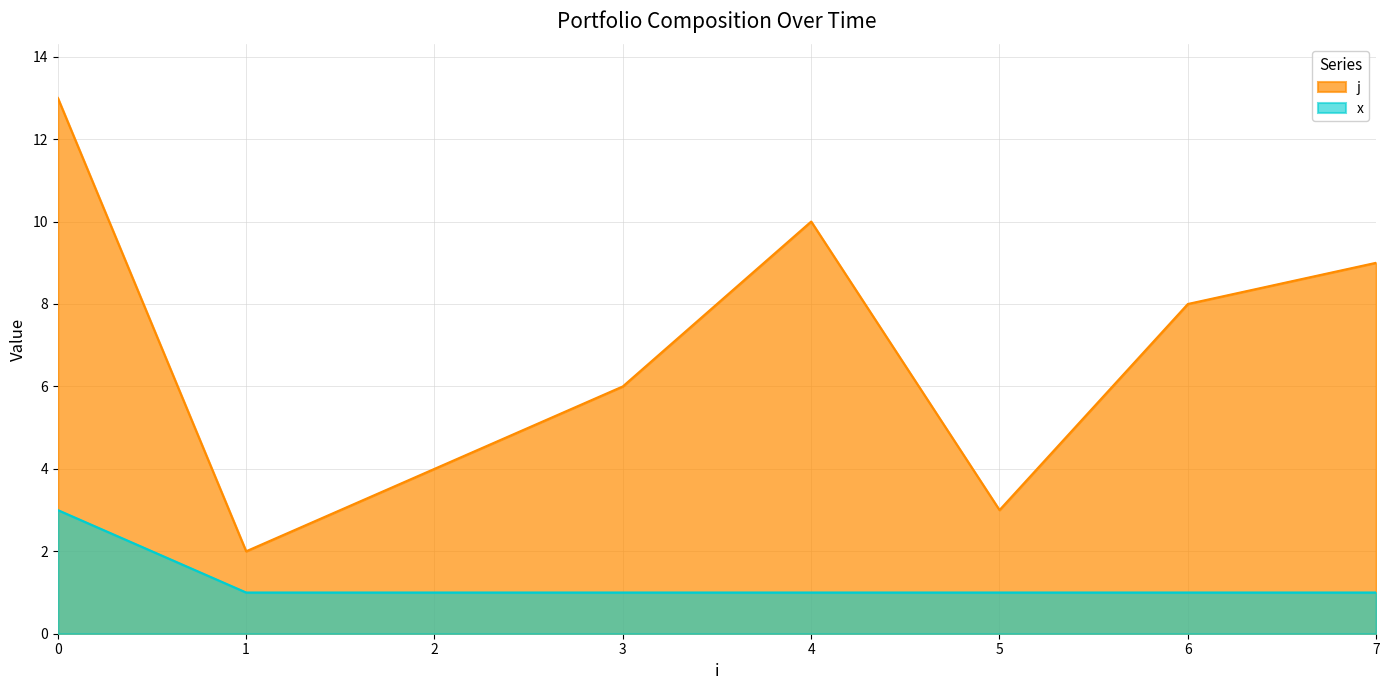

What is the greatest value displayed?

13